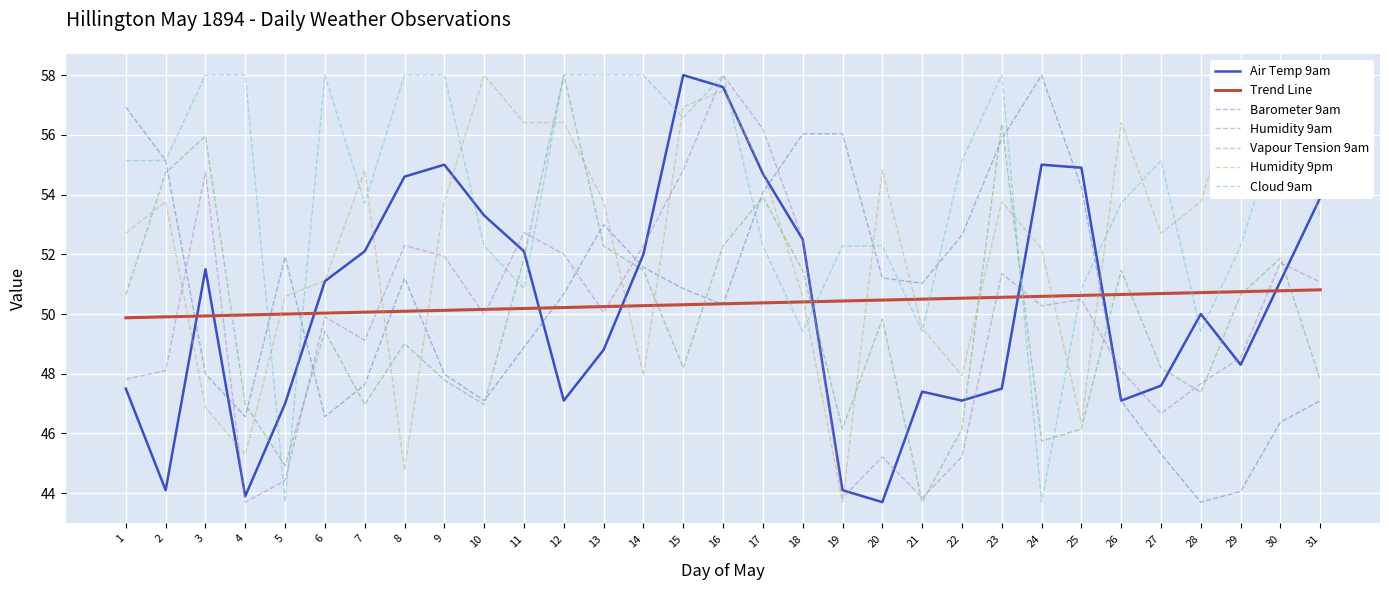

What is the average value of the Humidity 9am series?

49.8